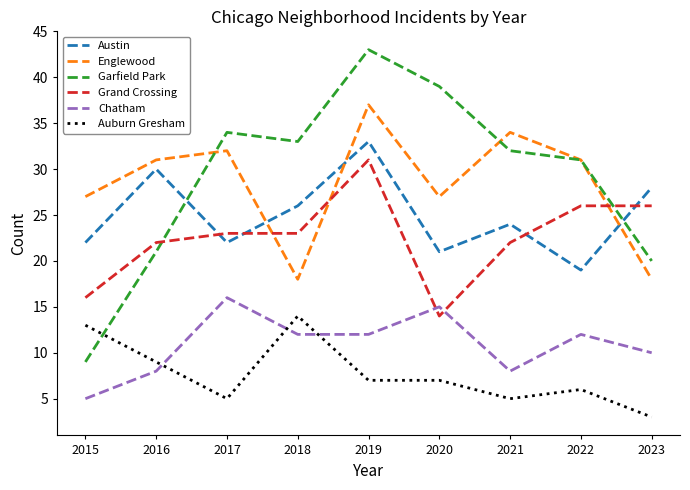

Reading left to right, list all the values displayed in this chart.

Austin: 2015=22	2016=30	2017=22	2018=26	2019=33	2020=21	2021=24	2022=19	2023=28
Englewood: 2015=27	2016=31	2017=32	2018=18	2019=37	2020=27	2021=34	2022=31	2023=18
Garfield Park: 2015=9	2016=21	2017=34	2018=33	2019=43	2020=39	2021=32	2022=31	2023=20
Grand Crossing: 2015=16	2016=22	2017=23	2018=23	2019=31	2020=14	2021=22	2022=26	2023=26
Chatham: 2015=5	2016=8	2017=16	2018=12	2019=12	2020=15	2021=8	2022=12	2023=10
Auburn Gresham: 2015=13	2016=9	2017=5	2018=14	2019=7	2020=7	2021=5	2022=6	2023=3